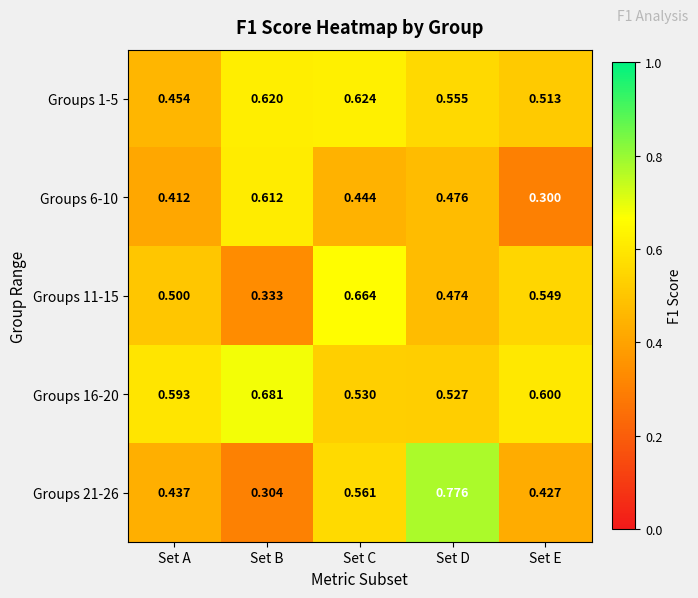

Where is Groups 6-10 nearest to the value 0?

Set E